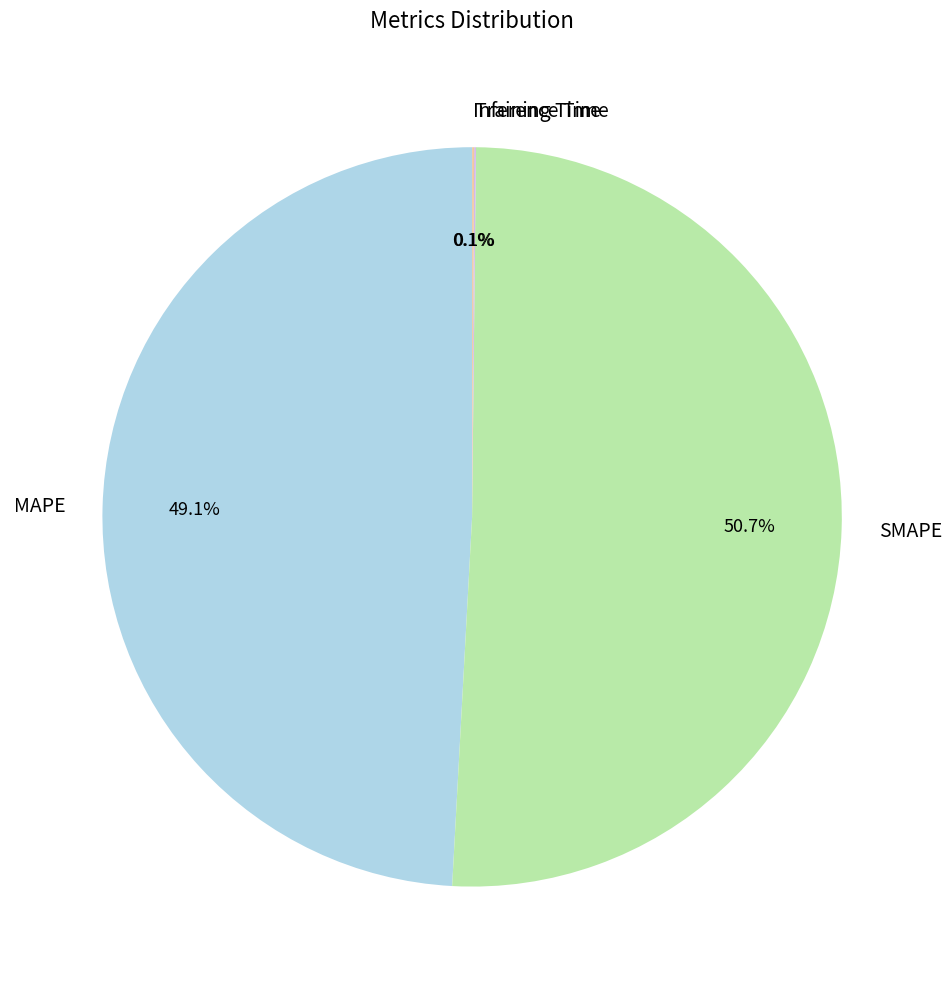

To the nearest percent, what portion does SMAPE represent?

51%